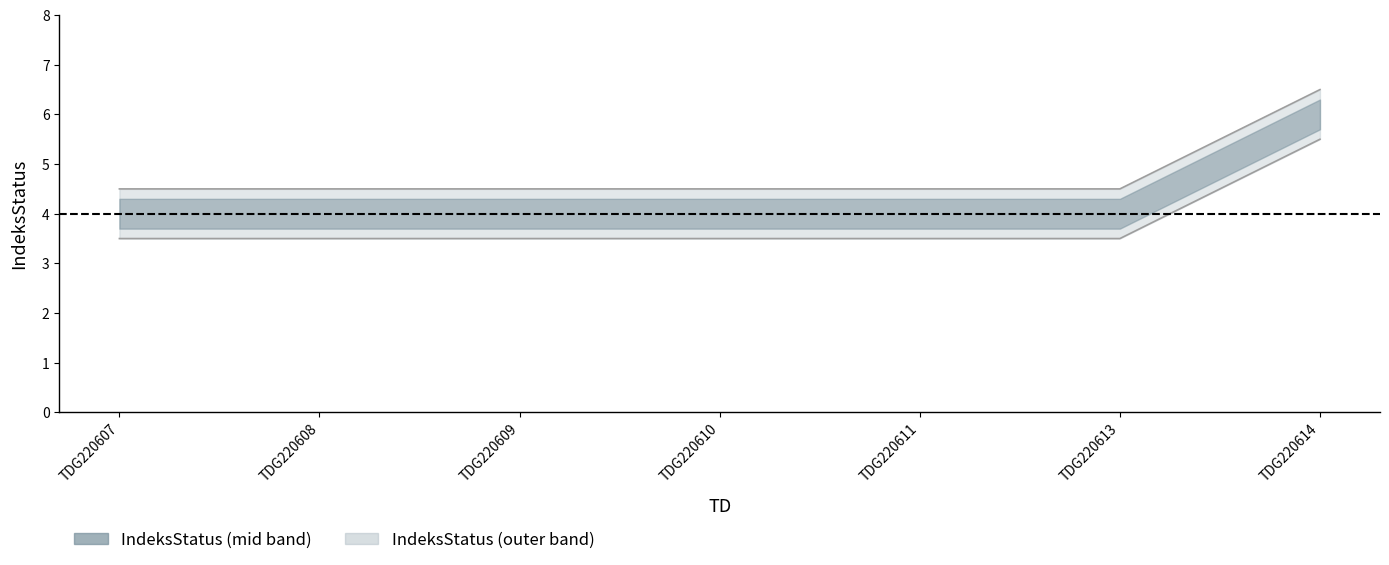

What value does the IndeksStatus series have at TDG220614?

6.5